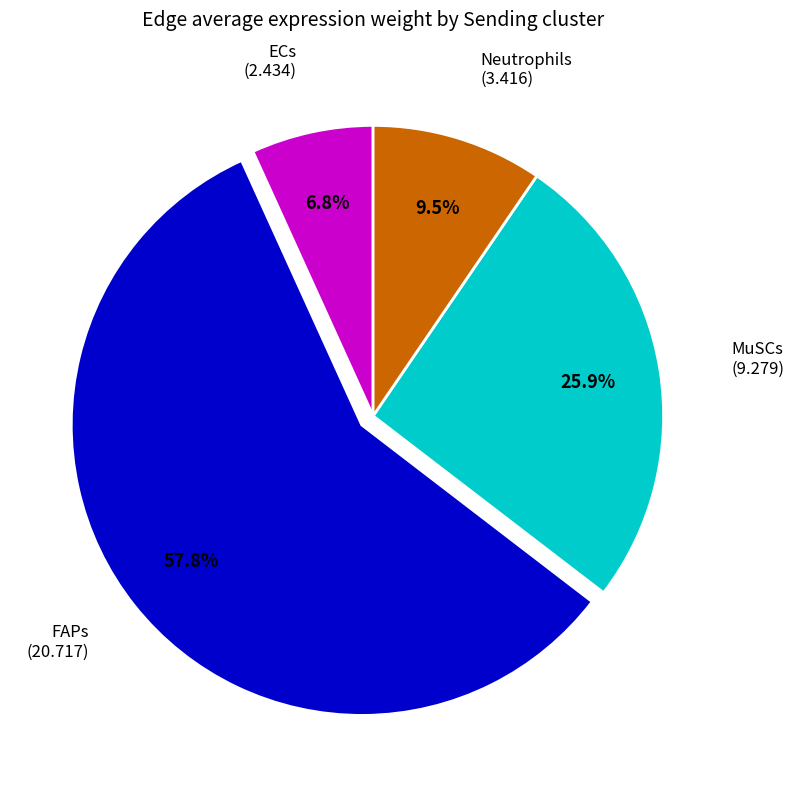

Is there a majority slice in this chart?

Yes